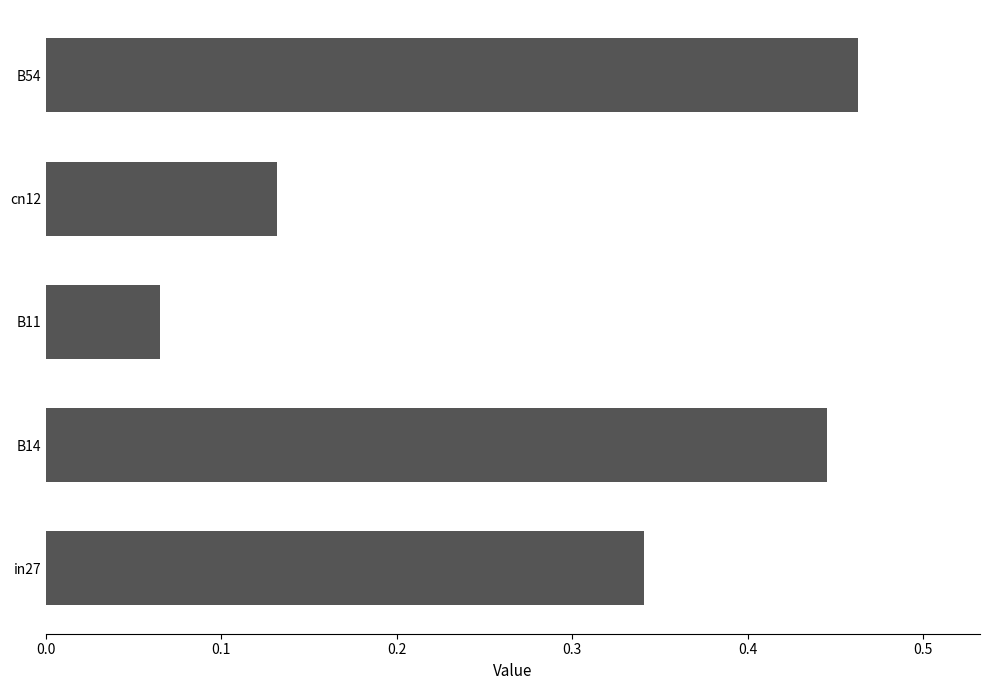

List the labels in order of value, largest first.

B54, B14, in27, cn12, B11